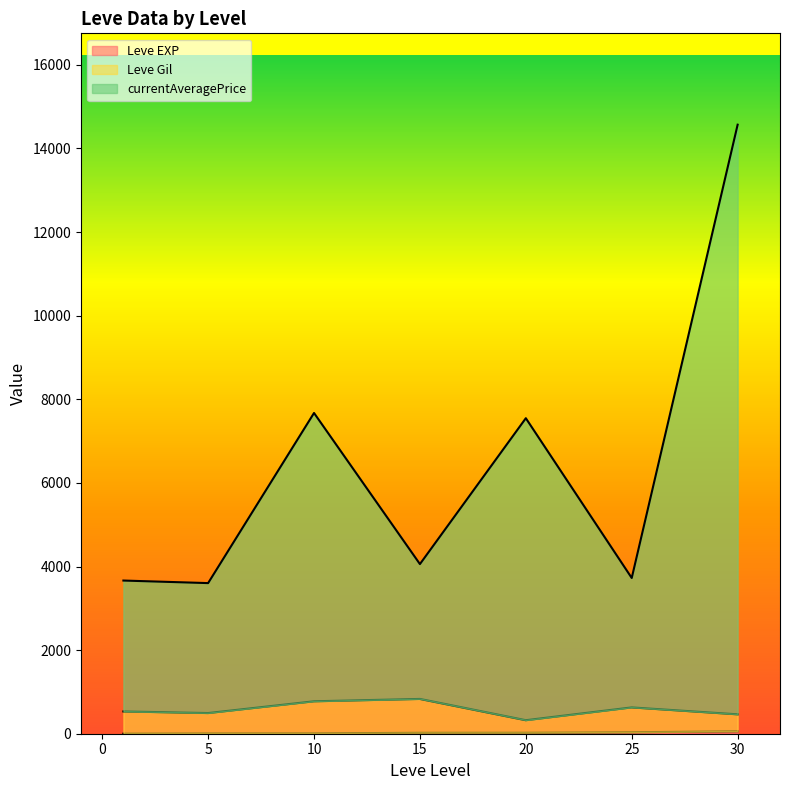

What is the difference between the Leve EXP values at 25 and 5?

42